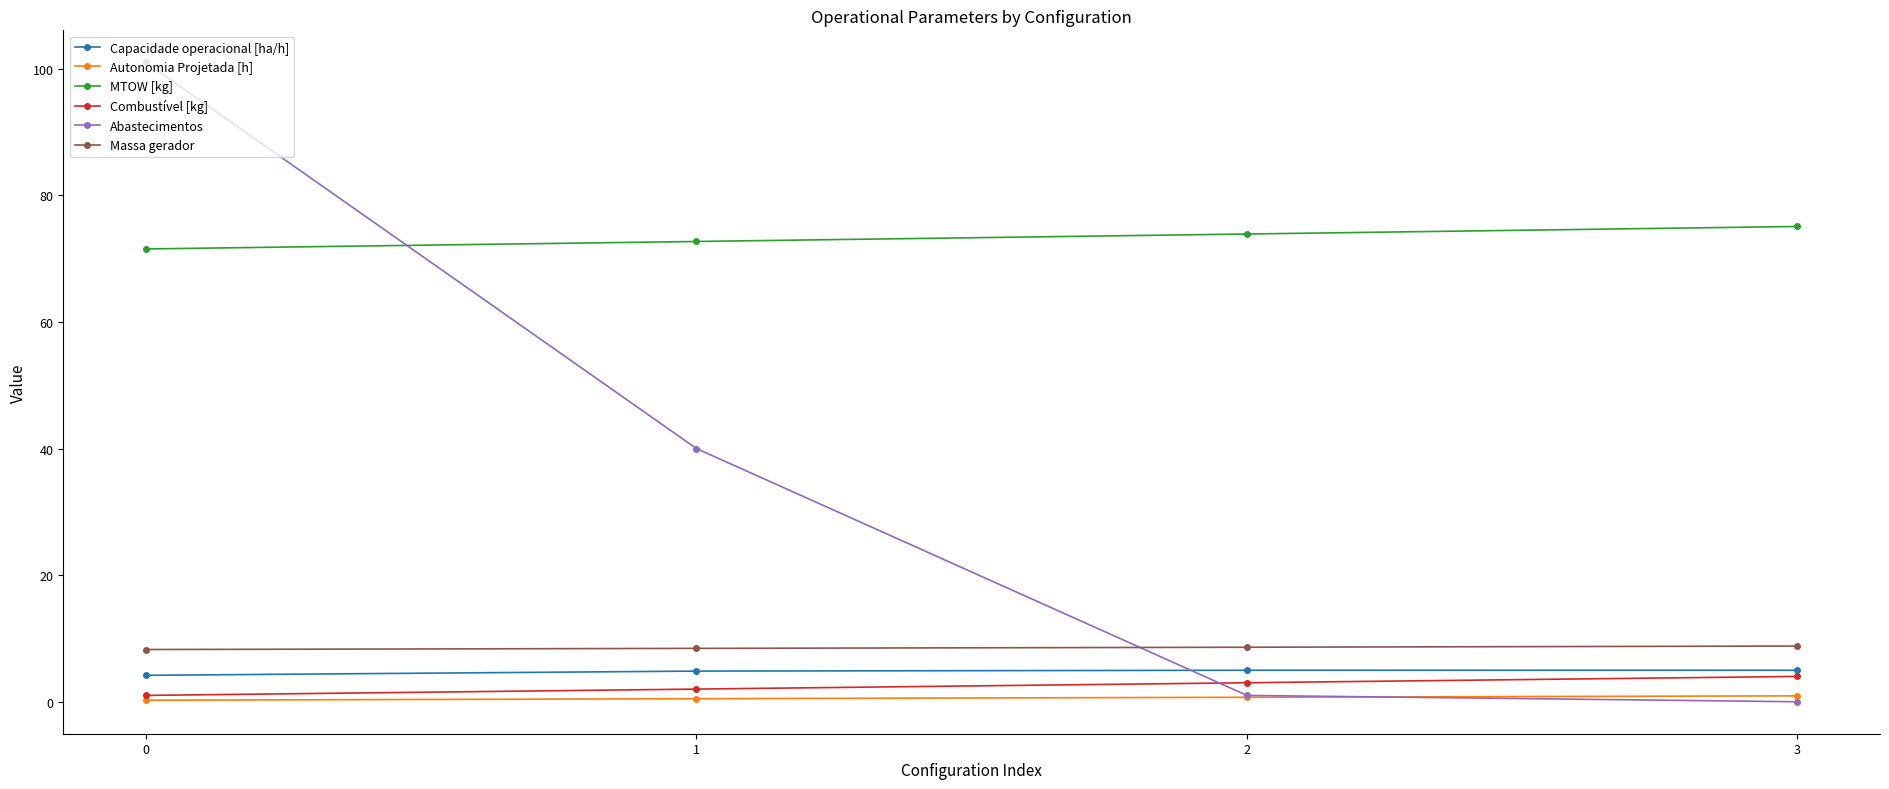

What is the difference between the maximum and minimum values in the Combustível [kg] series?

3.0